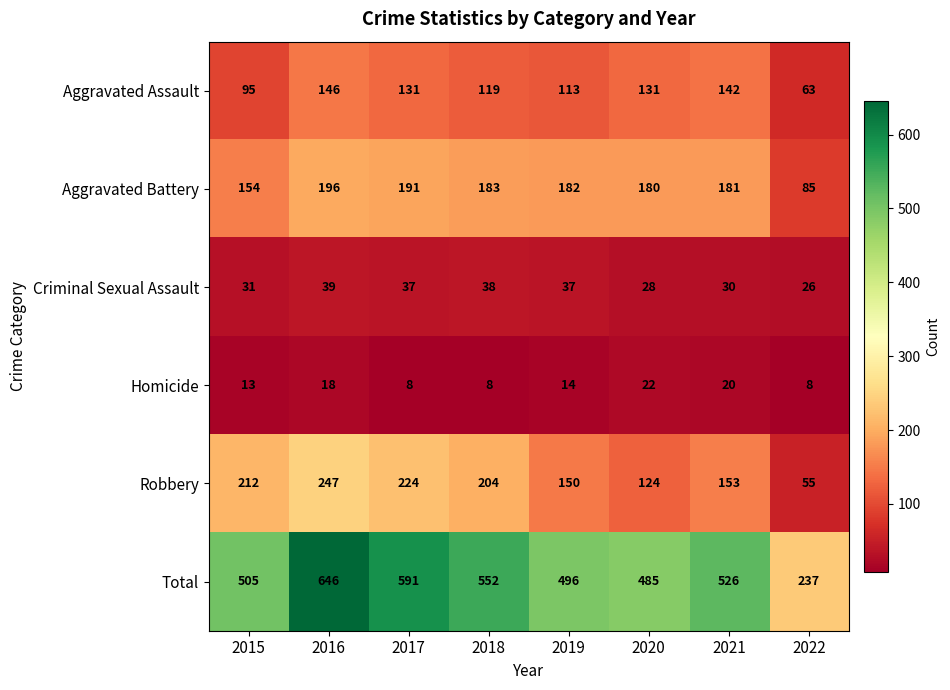

At which category is the sum across all series the highest?

2016